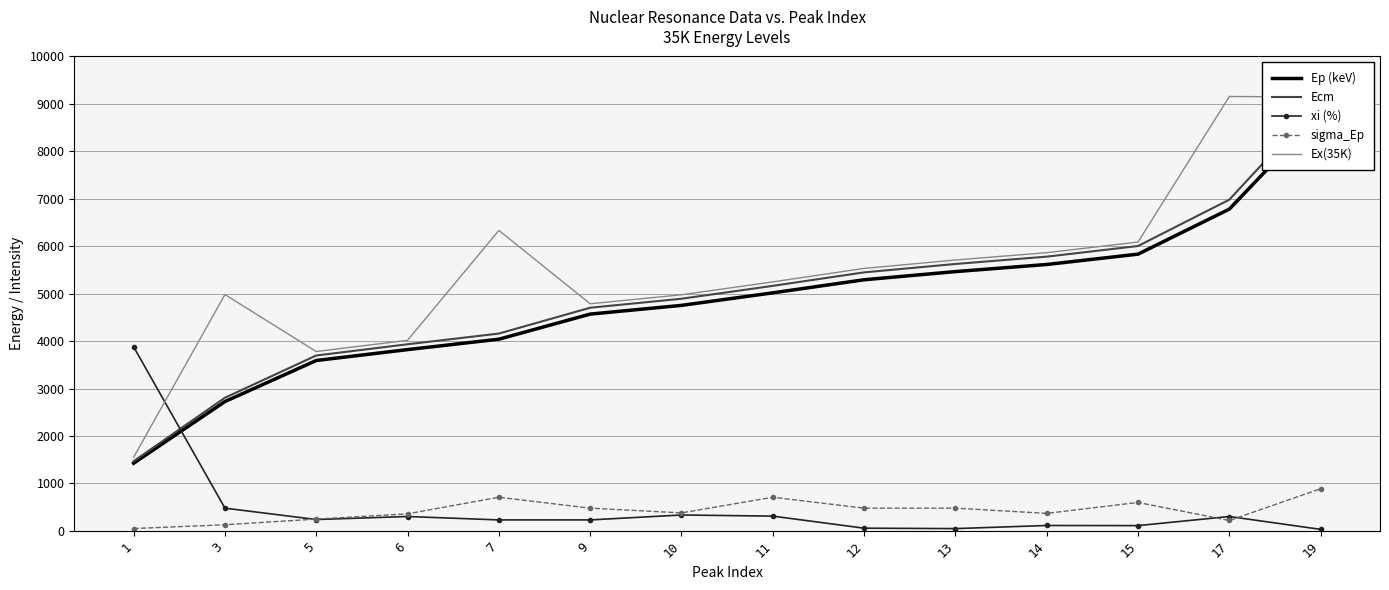

What are all the series names shown in the legend?

Ep (keV), Ecm, xi (%), sigma_Ep, Ex(35K)